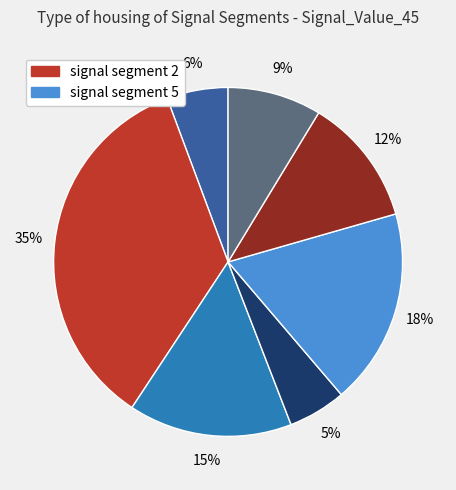

How many slices are in this pie chart?

7